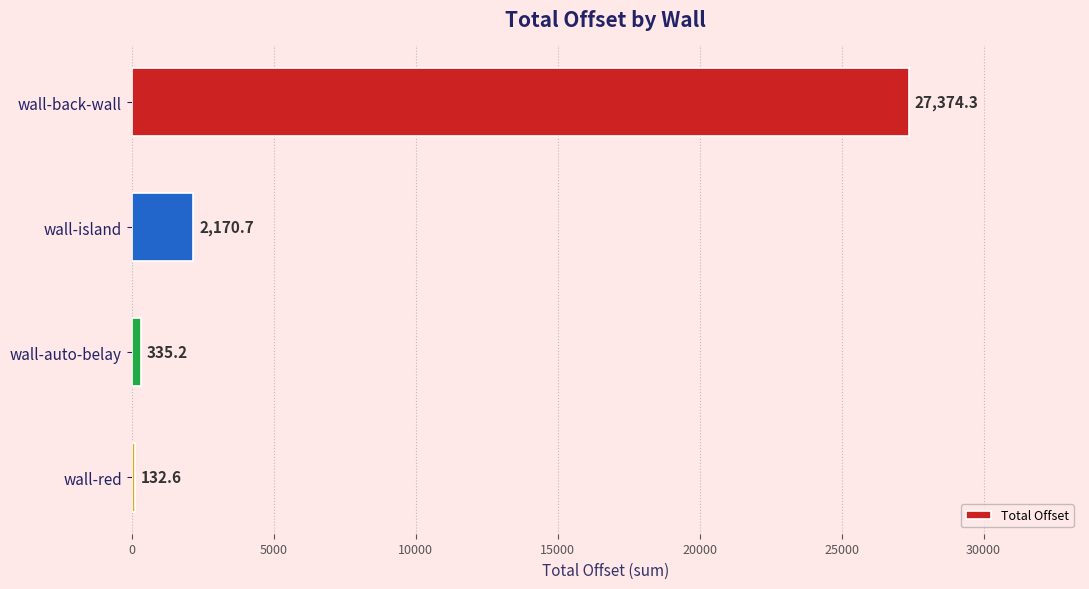

Reading top to bottom, list all the values displayed in this chart.

27374.3	2170.7	335.2	132.6